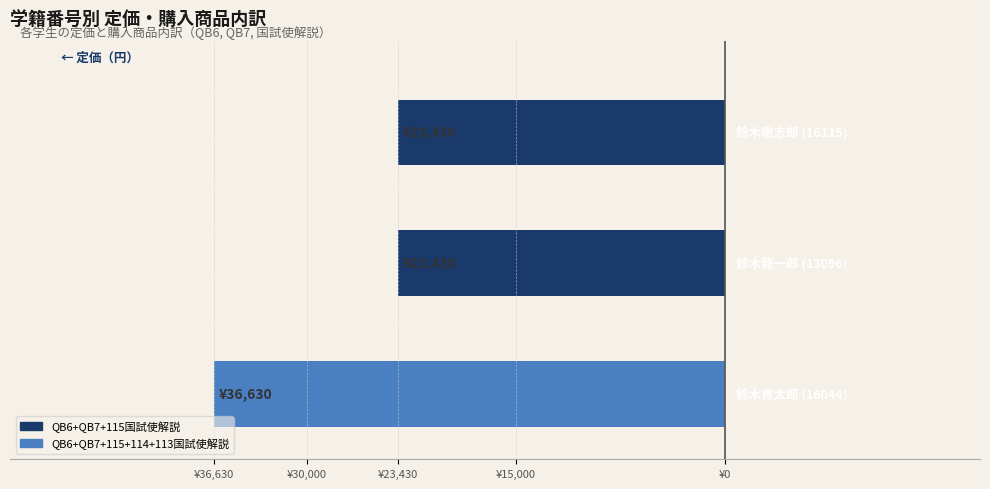

Are the bars horizontal?

Yes